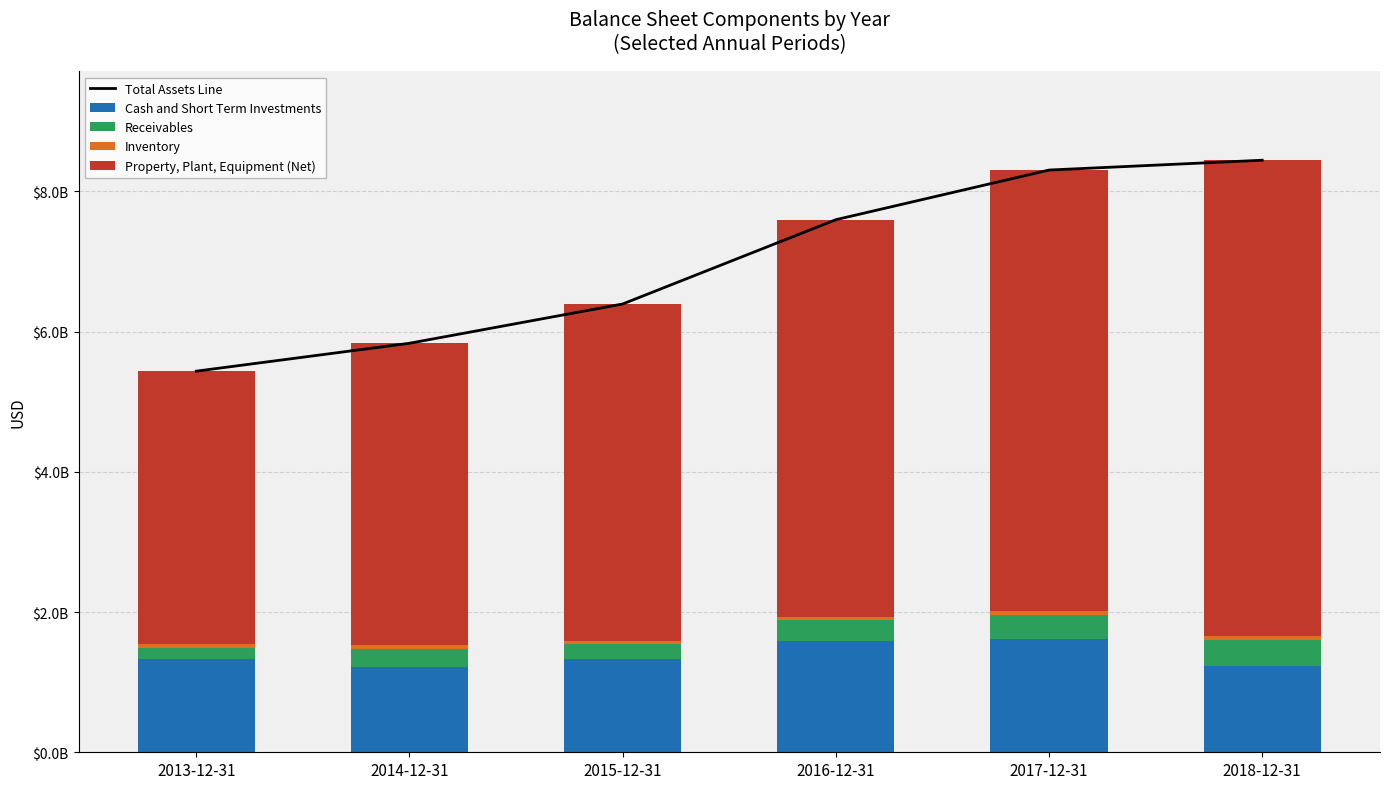

Reading right to left, extract all data points from this chart.

Total Assets Line: 2018-12-31=8443000000	2017-12-31=8303000000	2016-12-31=7595000000	2015-12-31=6393000000	2014-12-31=5833000000	2013-12-31=5435000000
Cash and Short Term Investments: 2018-12-31=1236000000	2017-12-31=1621000000	2016-12-31=1580000000	2015-12-31=1328000000	2014-12-31=1217000000	2013-12-31=1330000000
Receivables: 2018-12-31=366000000	2017-12-31=341000000	2016-12-31=302000000	2015-12-31=212000000	2014-12-31=259000000	2013-12-31=152000000
Inventory: 2018-12-31=60000000	2017-12-31=57000000	2016-12-31=47000000	2015-12-31=51000000	2014-12-31=58000000	2013-12-31=60000000
Property, Plant, Equipment (Net): 2018-12-31=6781000000	2017-12-31=6284000000	2016-12-31=5666000000	2015-12-31=4802000000	2014-12-31=4299000000	2013-12-31=3893000000